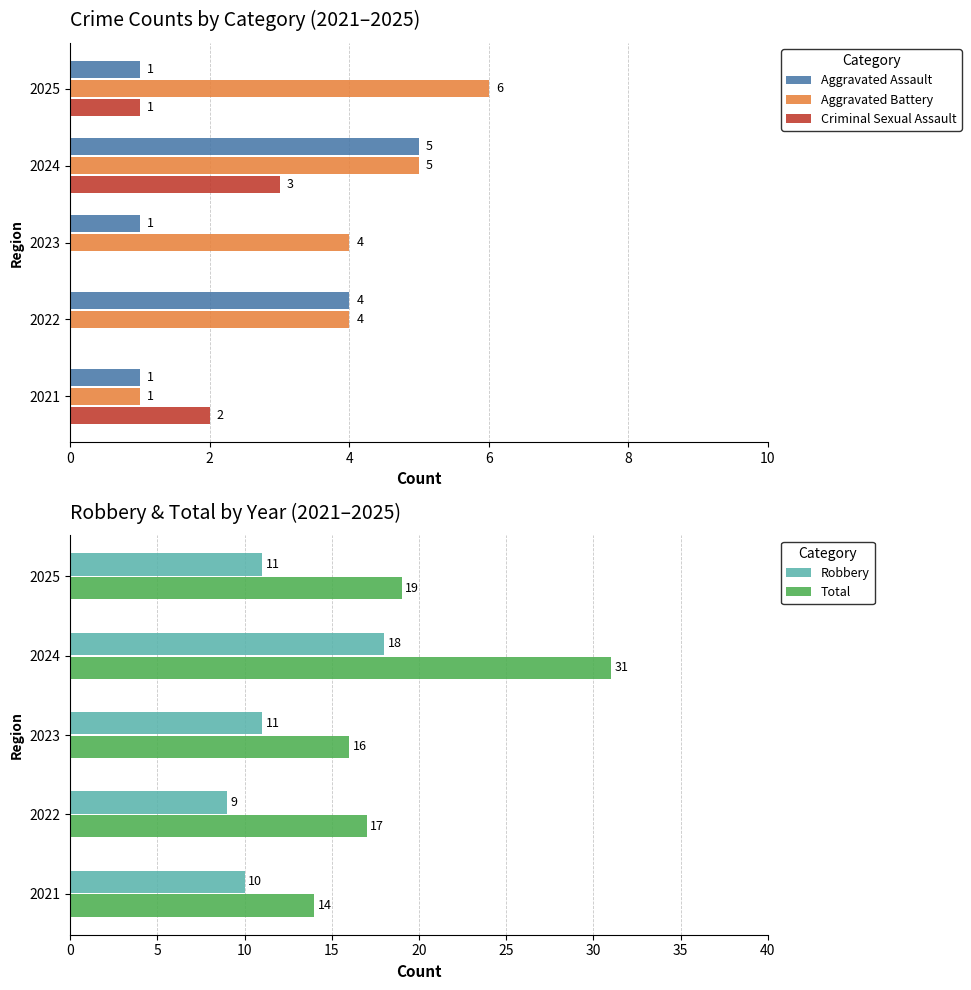

Where is Criminal Sexual Assault nearest to the value 1?

2025